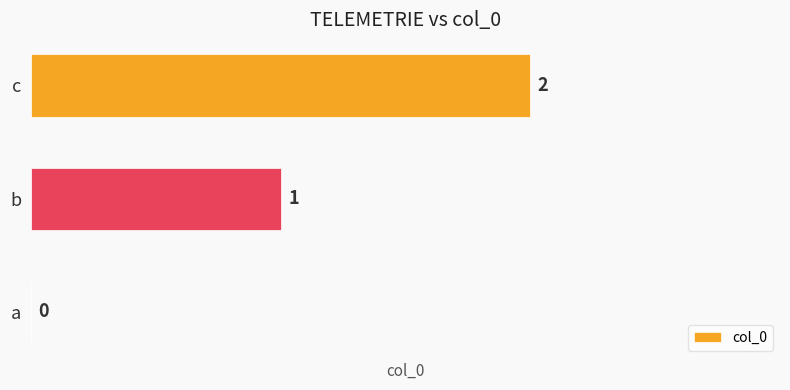

How many series are shown in this chart?

1